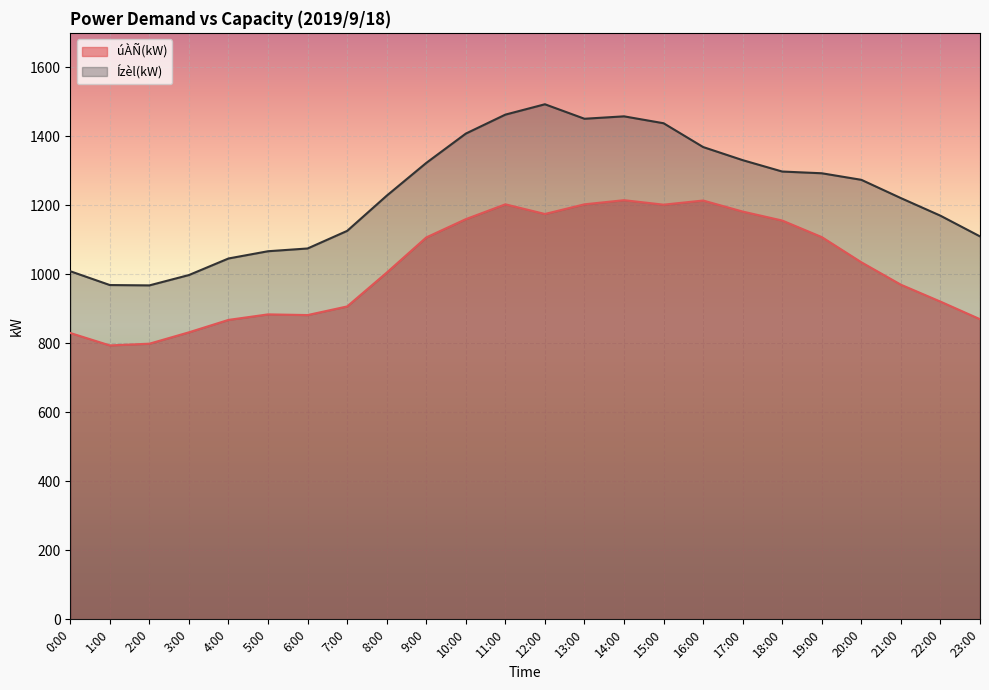

How many interior local peaks does the Ízèl(kW) series have?

2